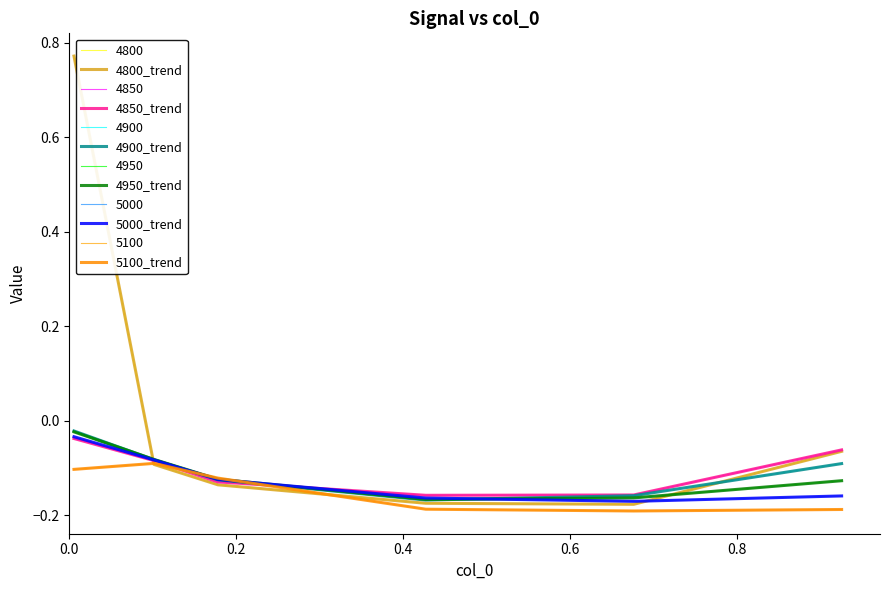

Is this an area chart (filled region under the line)?

No